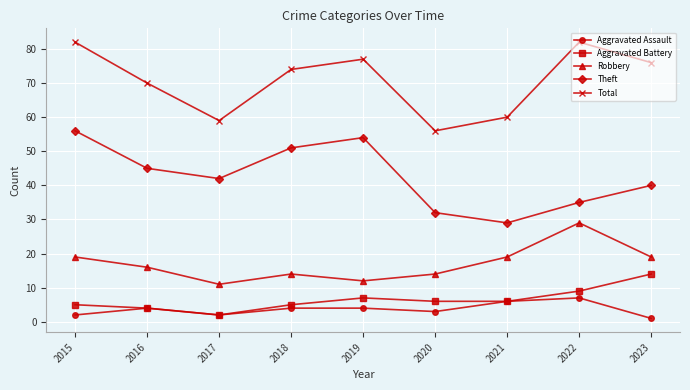

In Robbery, how many points are higher than both neighbors (excluding endpoints)?

2